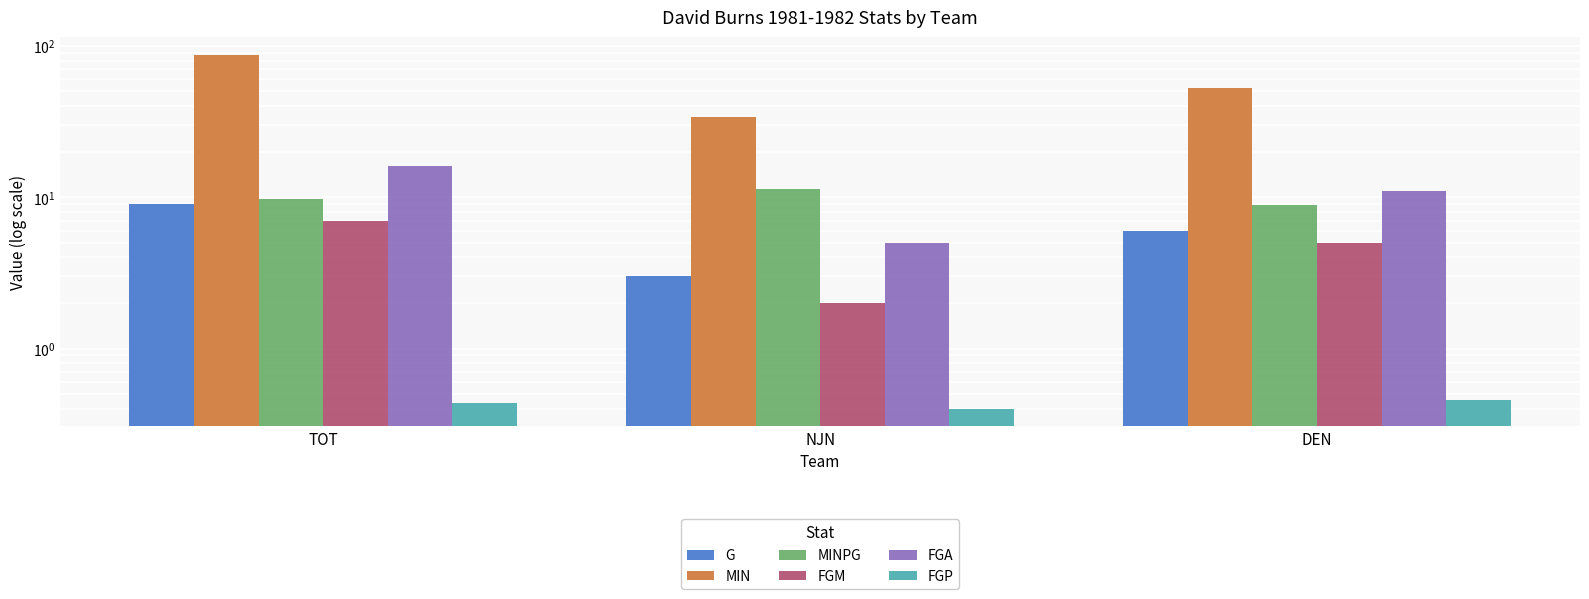

List the labels in order of MIN value, smallest first.

NJN, DEN, TOT